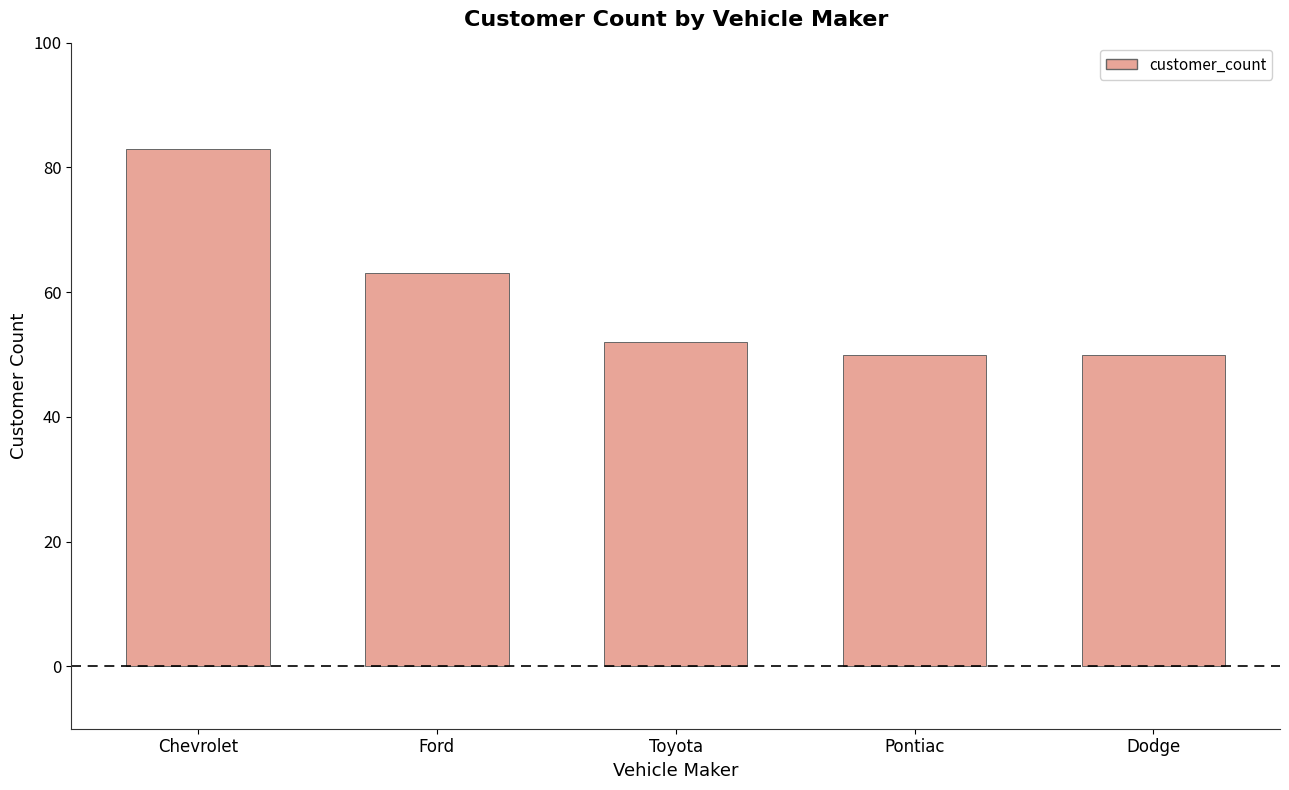

Read the value at Dodge.

50